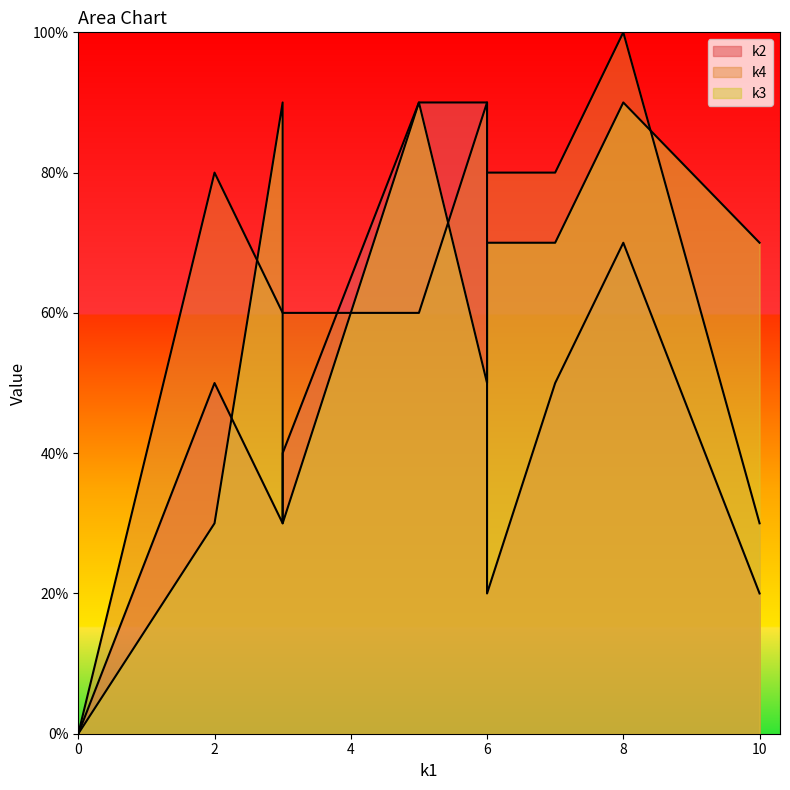

What are all the series names shown in the legend?

k2, k4, k3